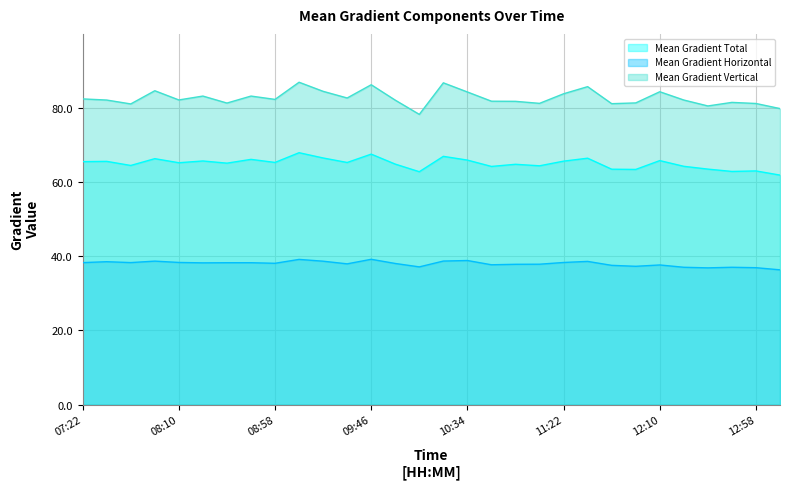

What is the sum of all Mean Gradient Total values?

1948.6